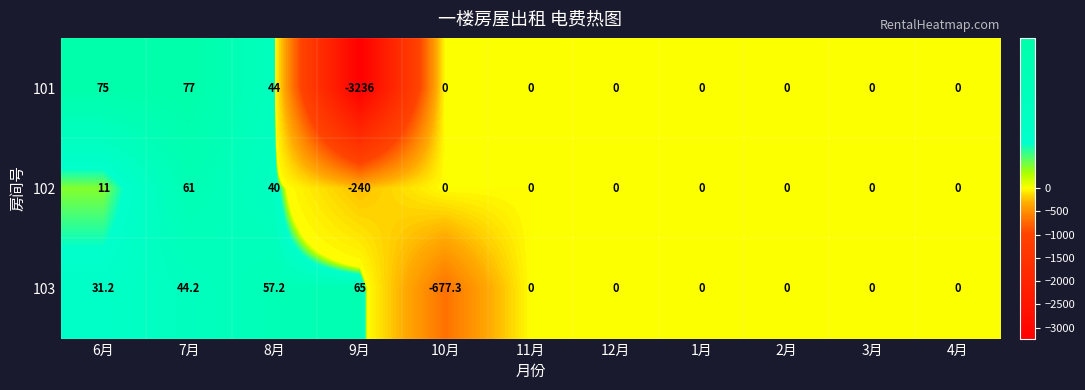

Where does the 103 series first go above 0?

6月